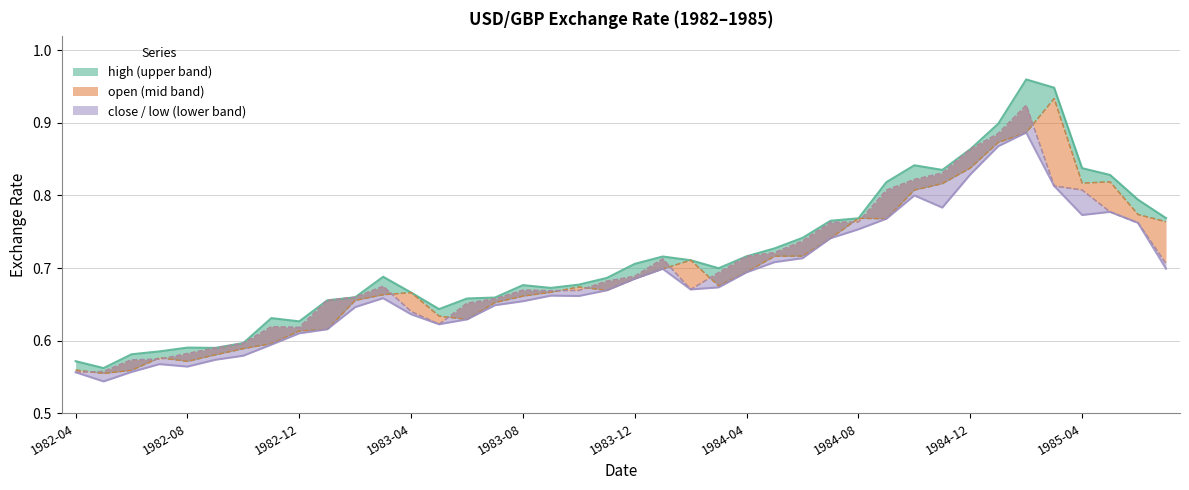

Which series has the largest range (max minus min)?

high